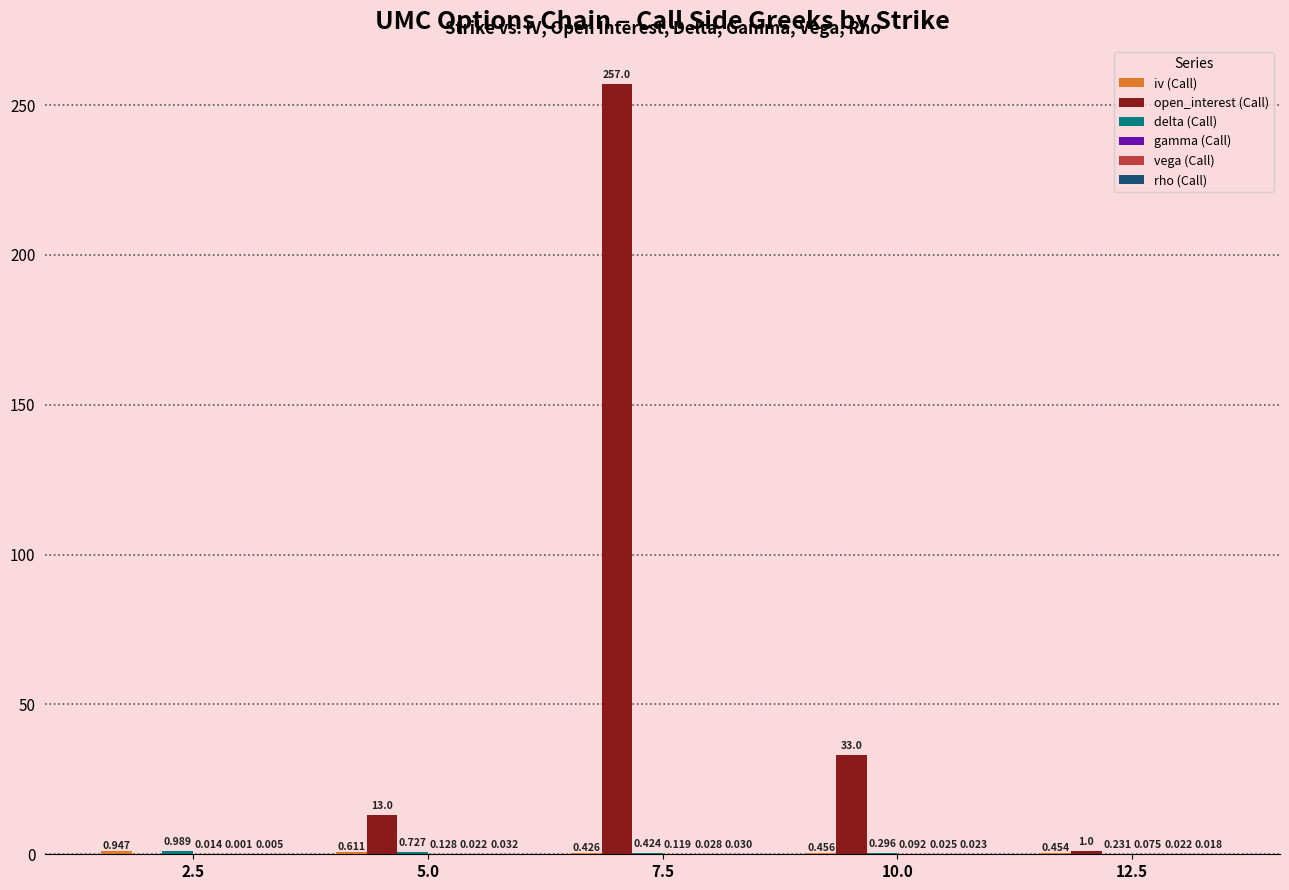

How many groups of bars are there?

5